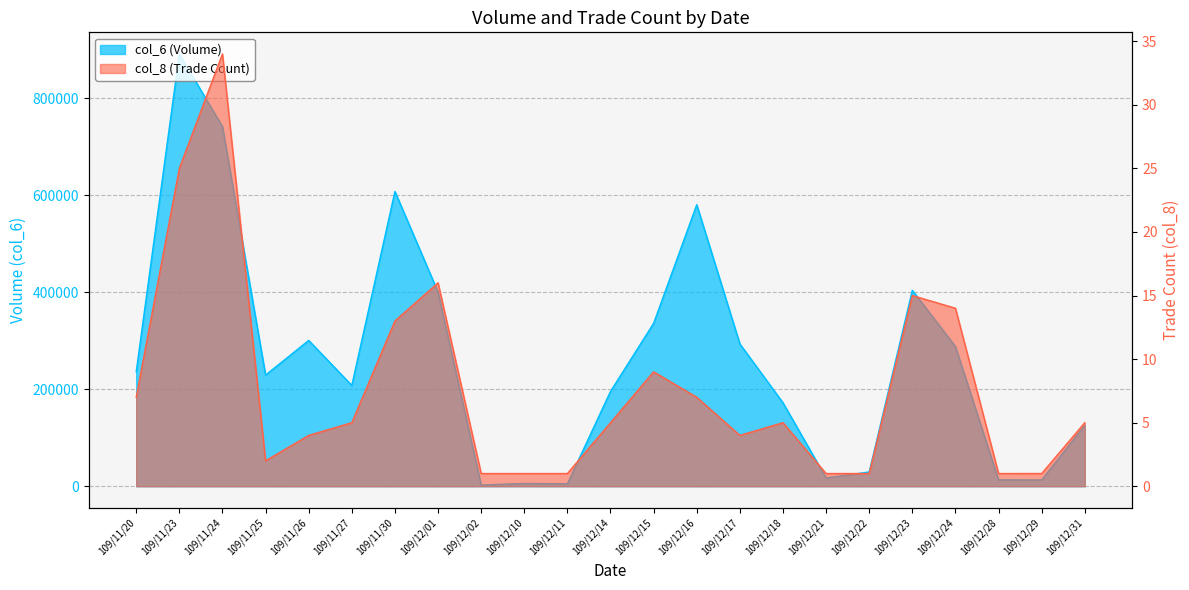

How many values in the col_6 series exceed 229000?

11